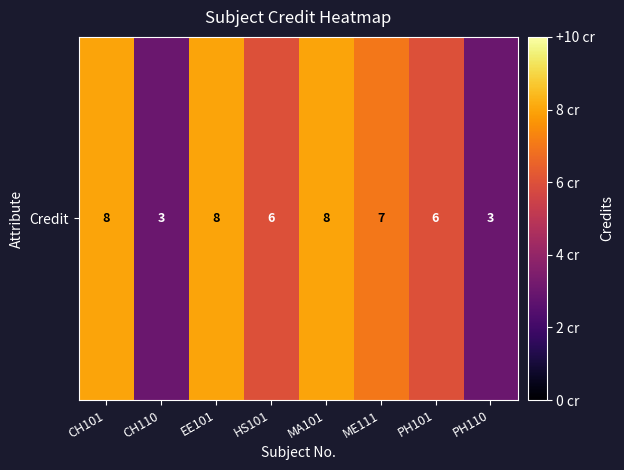

Reading left to right, extract all data points from this chart.

8	3	8	6	8	7	6	3